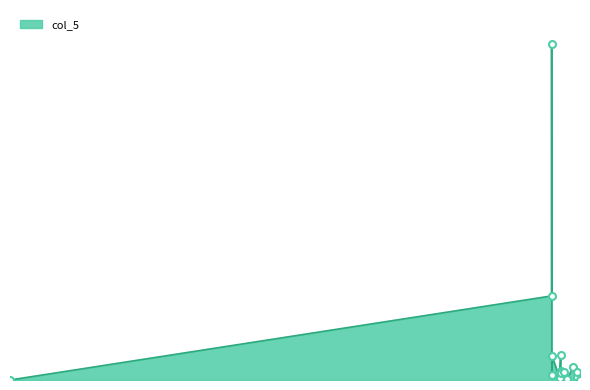

Reading right to left, list all the values displayed in this chart.

0.3	9.9	4.0	3.4	15.0	1.0	0.2	10.0	7.9	11.1	30.0	2.5	28.6	6.4	400.0	100.0	0.0